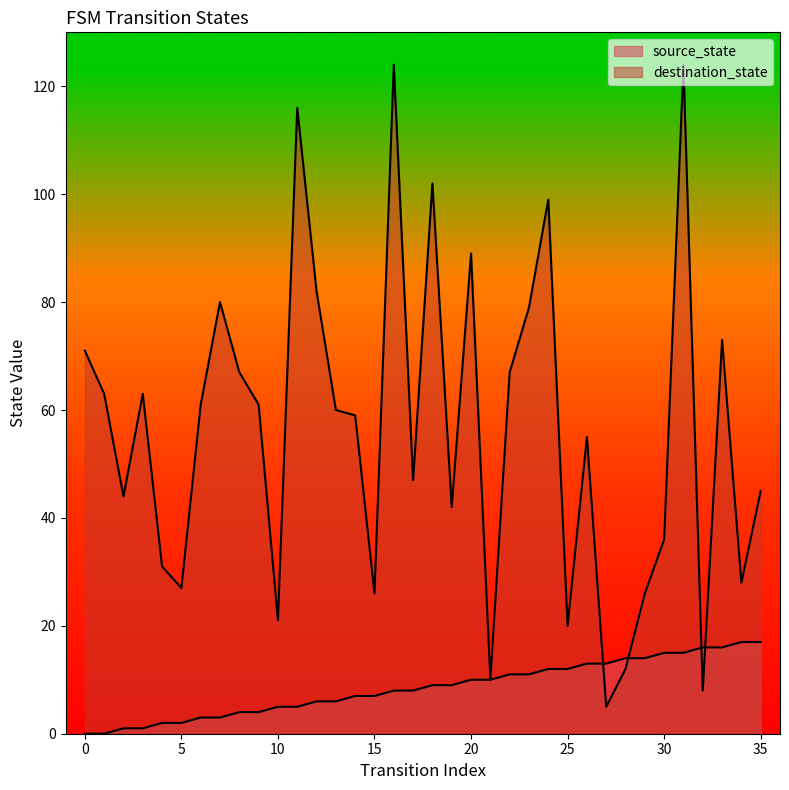

How many lines are shown in the chart?

2